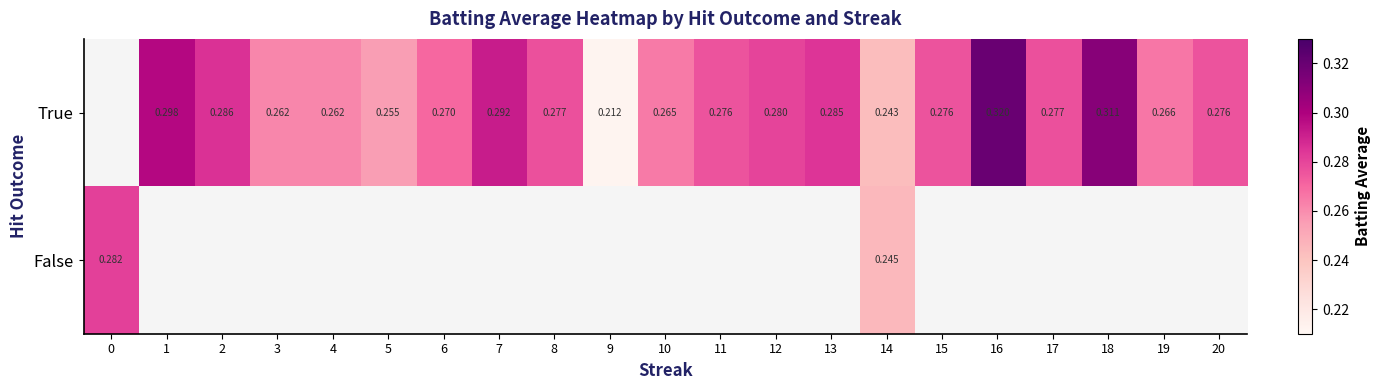

At which category is the sum across all series the highest?

14